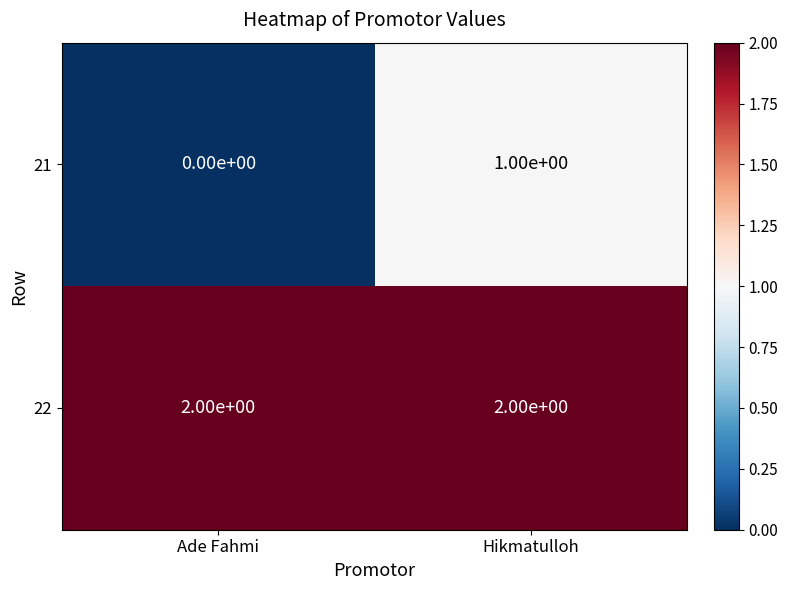

List the series in order of their overall mean, lowest first.

21, 22